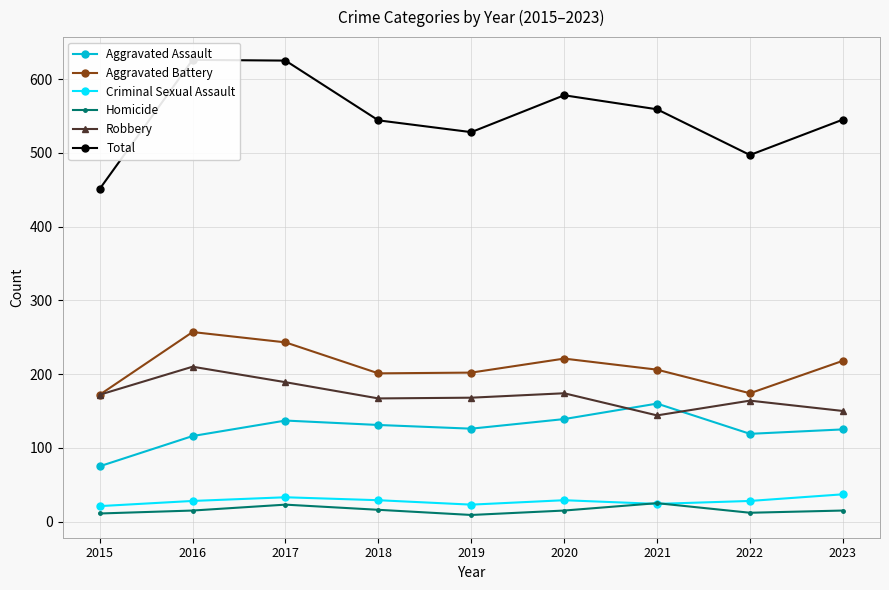

How many interior local valleys does the Aggravated Assault series have?

2